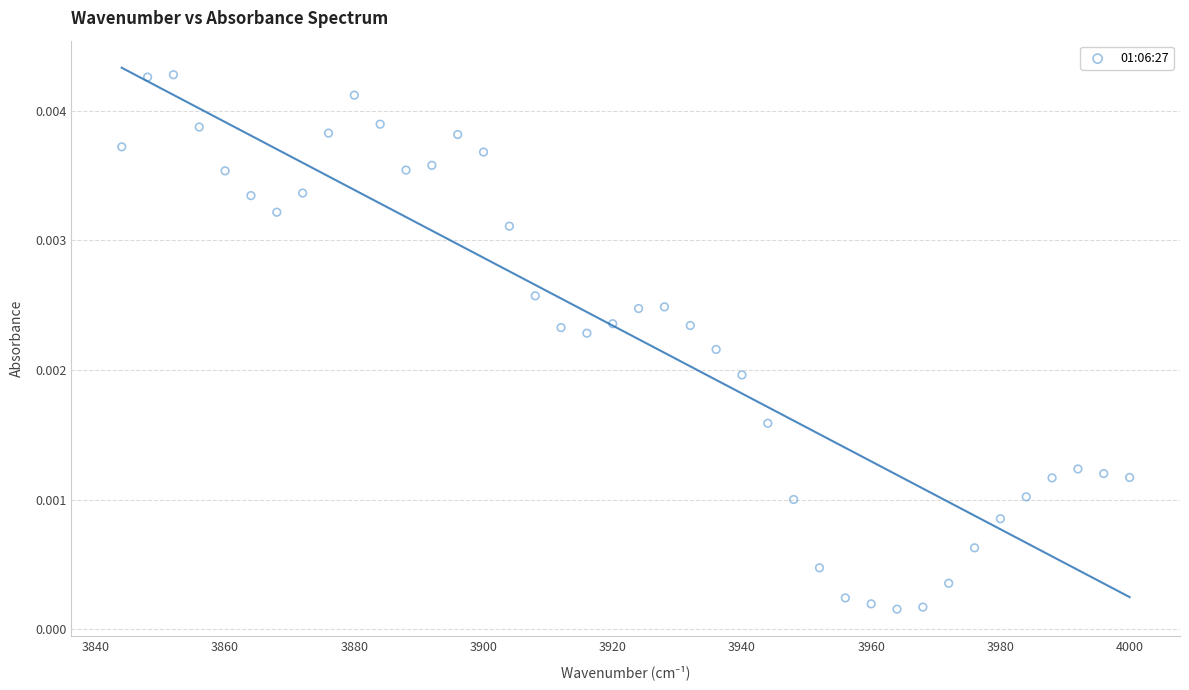

What is the range of X values (max minus min)?

156.0